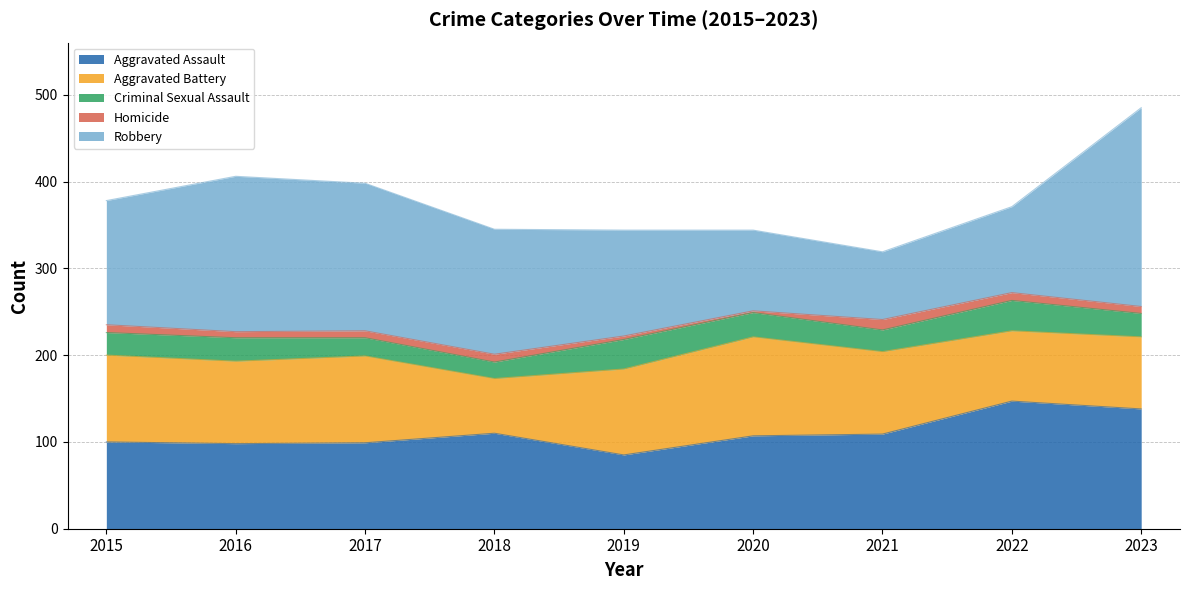

What is the minimum value shown in the chart?

2